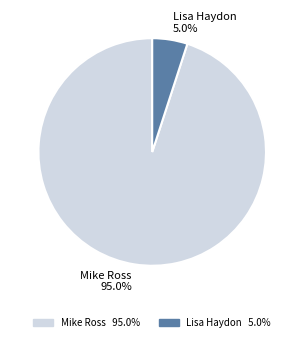

Which category has the smallest portion of the pie?

Lisa Haydon